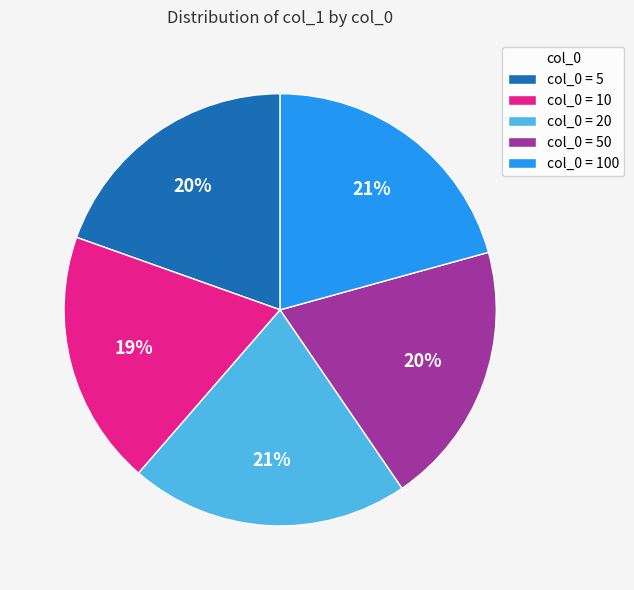

What percentage is the col_0 = 10 slice, to the nearest percent?

19%